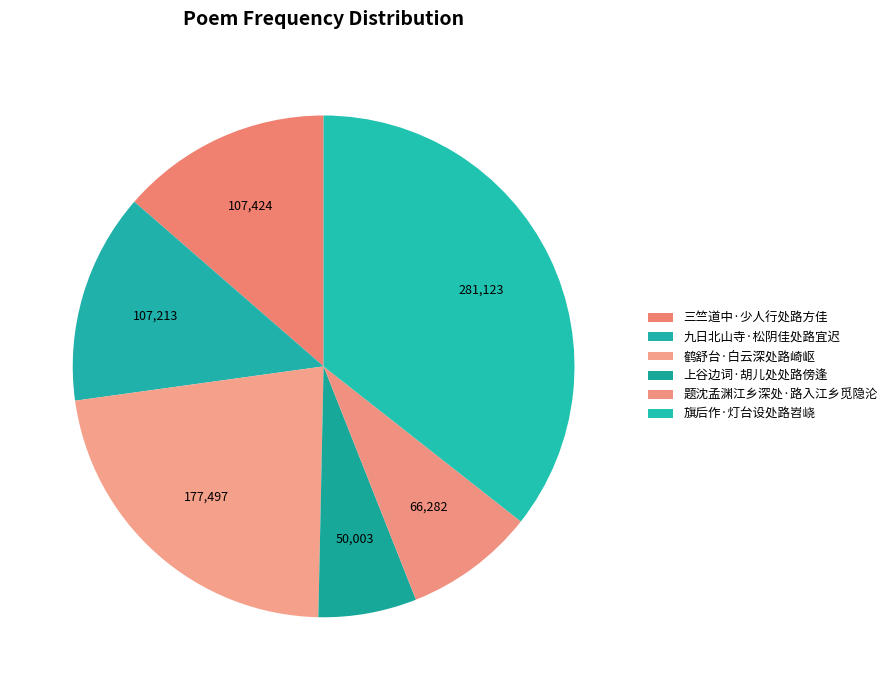

How many slices are in this pie chart?

6